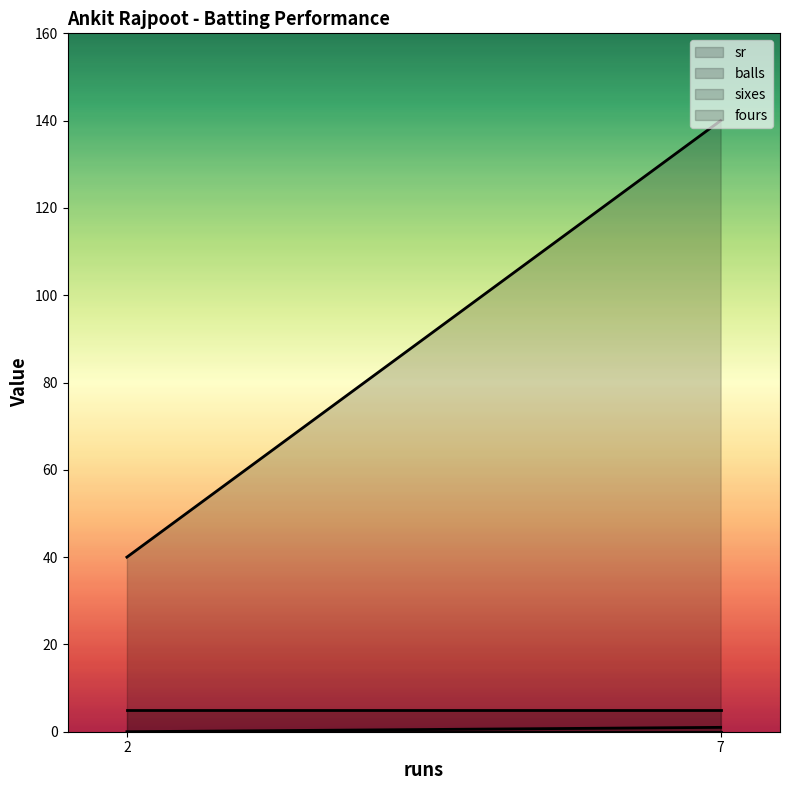

At which label is sr closest to 90?

2